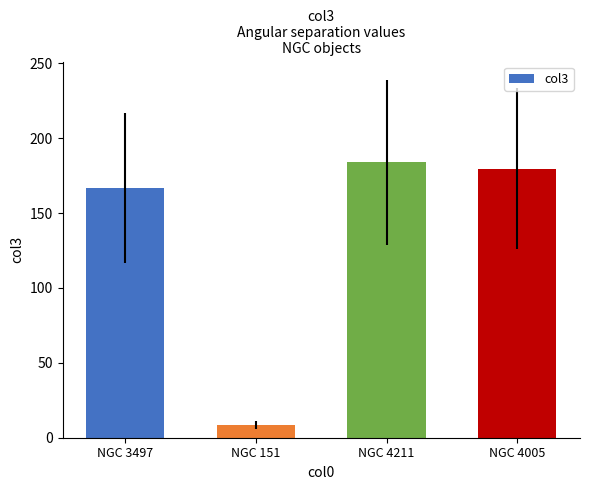

Reading right to left, extract all data points from this chart.

NGC 4005=179.5	NGC 4211=183.9	NGC 151=8.5	NGC 3497=166.8